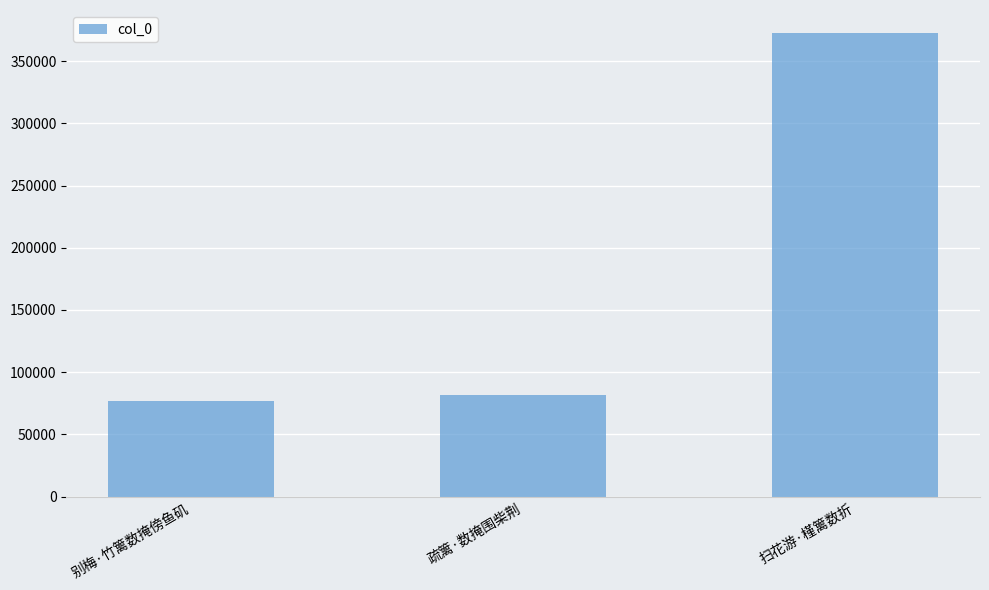

How many series are shown in this chart?

1